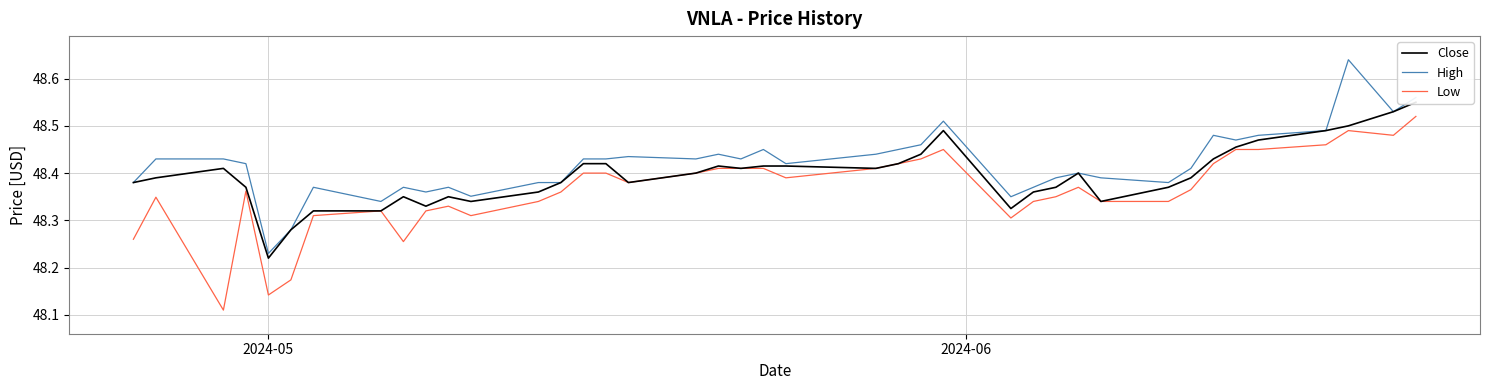

True or false: High and Low intersect in this chart.

False